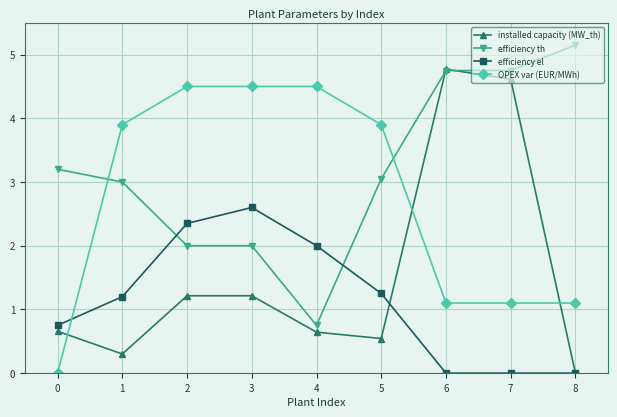

How many efficiency el values are between 0 and 2?

7